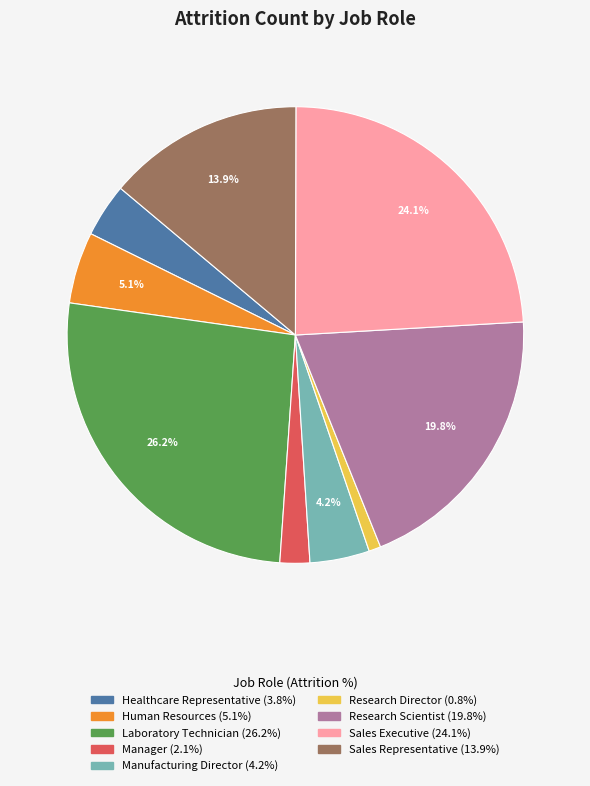

To the nearest percent, what percentage of the pie is Human Resources?

5%